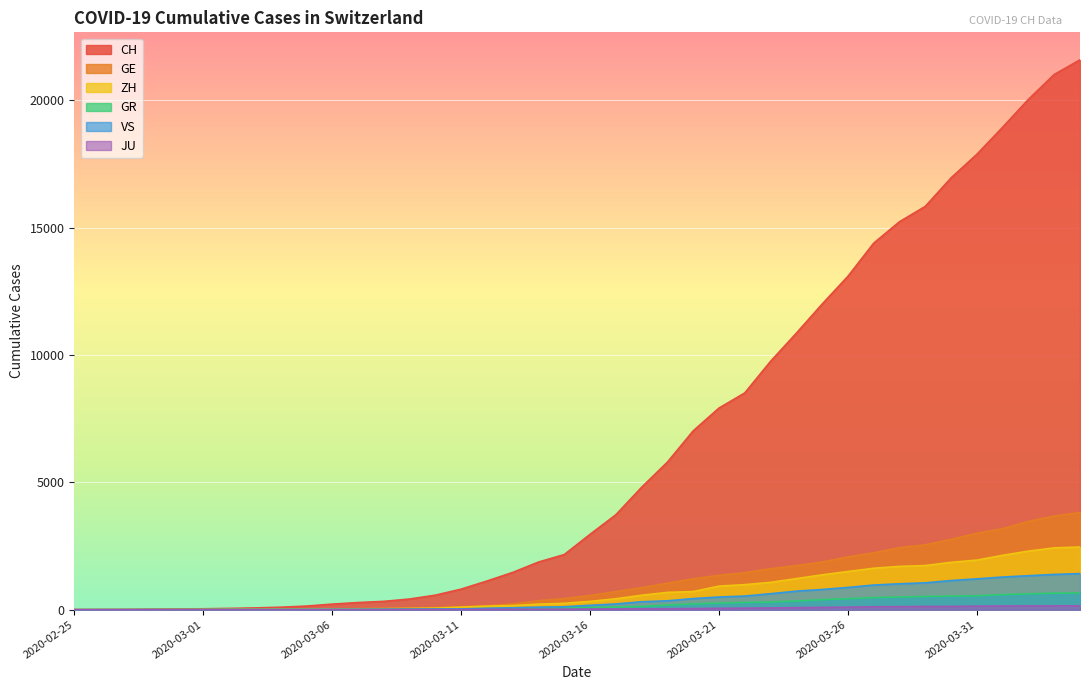

True or false: VS and CH cross at least once.

False